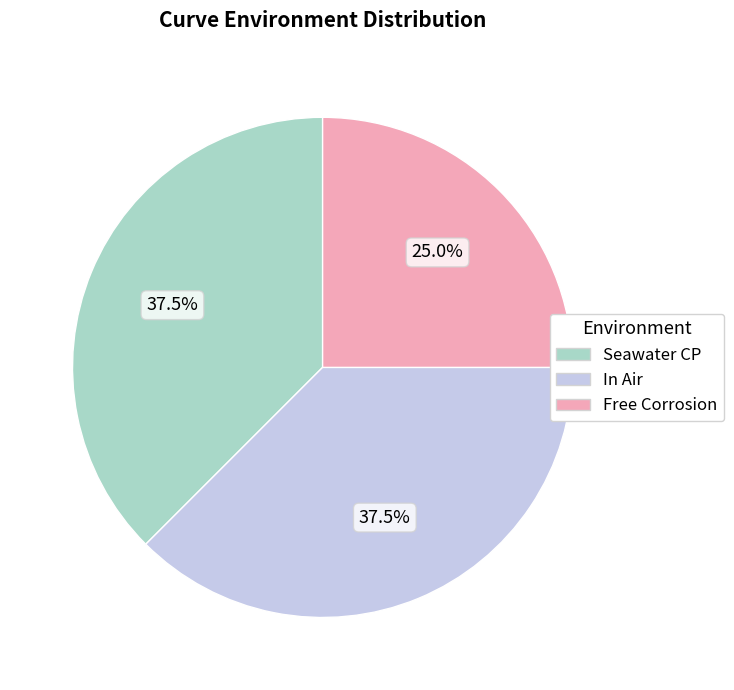

Approximately how many times larger is the value at In Air compared to Free Corrosion?

1.5